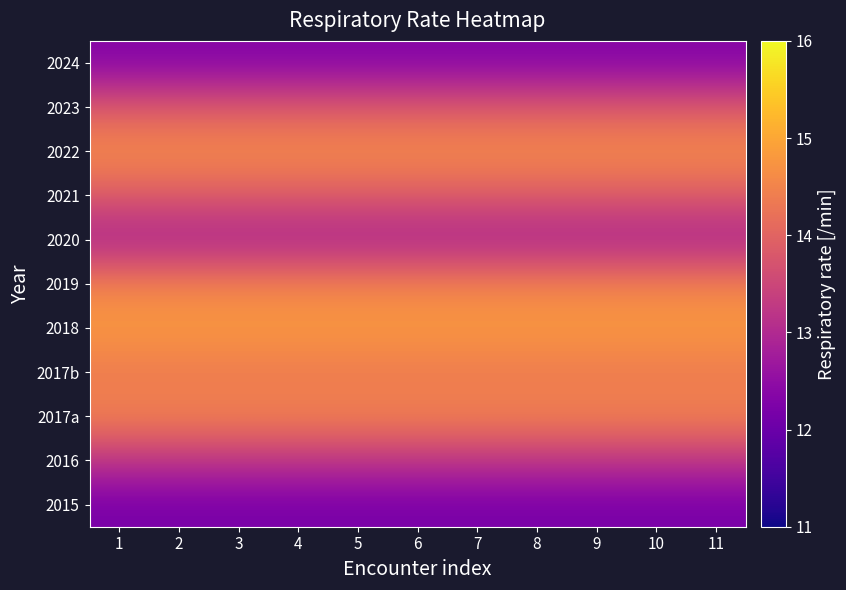

Reading left to right, list all the values displayed in this chart.

2015: 1=12.2	2=12.2	3=12.2	4=12.2	5=12.2	6=12.2	7=12.2	8=12.2	9=12.2	10=12.2	11=12.2
2016: 1=13.2	2=13.2	3=13.2	4=13.2	5=13.2	6=13.2	7=13.2	8=13.2	9=13.2	10=13.2	11=13.2
2017a: 1=14.5	2=14.5	3=14.5	4=14.5	5=14.5	6=14.5	7=14.5	8=14.5	9=14.5	10=14.5	11=14.5
2017b: 1=14.3	2=14.3	3=14.3	4=14.3	5=14.3	6=14.3	7=14.3	8=14.3	9=14.3	10=14.3	11=14.3
2018: 1=14.8	2=14.8	3=14.8	4=14.8	5=14.8	6=14.8	7=14.8	8=14.8	9=14.8	10=14.8	11=14.8
2019: 1=14.5	2=14.5	3=14.5	4=14.5	5=14.5	6=14.5	7=14.5	8=14.5	9=14.5	10=14.5	11=14.5
2020: 1=12.8	2=12.8	3=12.8	4=12.8	5=12.8	6=12.8	7=12.8	8=12.8	9=12.8	10=12.8	11=12.8
2021: 1=13.8	2=13.8	3=13.8	4=13.8	5=13.8	6=13.8	7=13.8	8=13.8	9=13.8	10=13.8	11=13.8
2022: 1=14.7	2=14.7	3=14.7	4=14.7	5=14.7	6=14.7	7=14.7	8=14.7	9=14.7	10=14.7	11=14.7
2023: 1=13.8	2=13.8	3=13.8	4=13.8	5=13.8	6=13.8	7=13.8	8=13.8	9=13.8	10=13.8	11=13.8
2024: 1=12.3	2=12.3	3=12.3	4=12.3	5=12.3	6=12.3	7=12.3	8=12.3	9=12.3	10=12.3	11=12.3